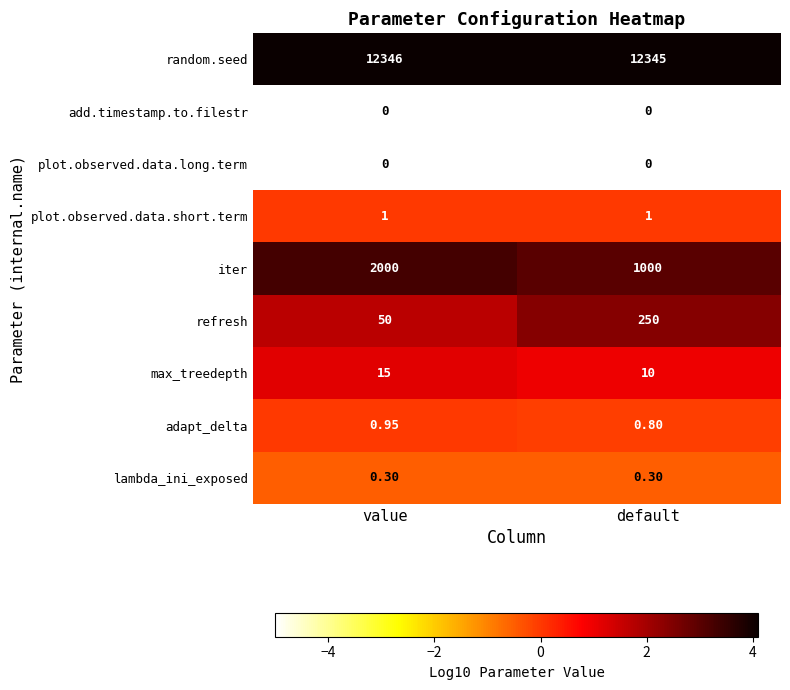

How many distinct data groups are displayed?

9